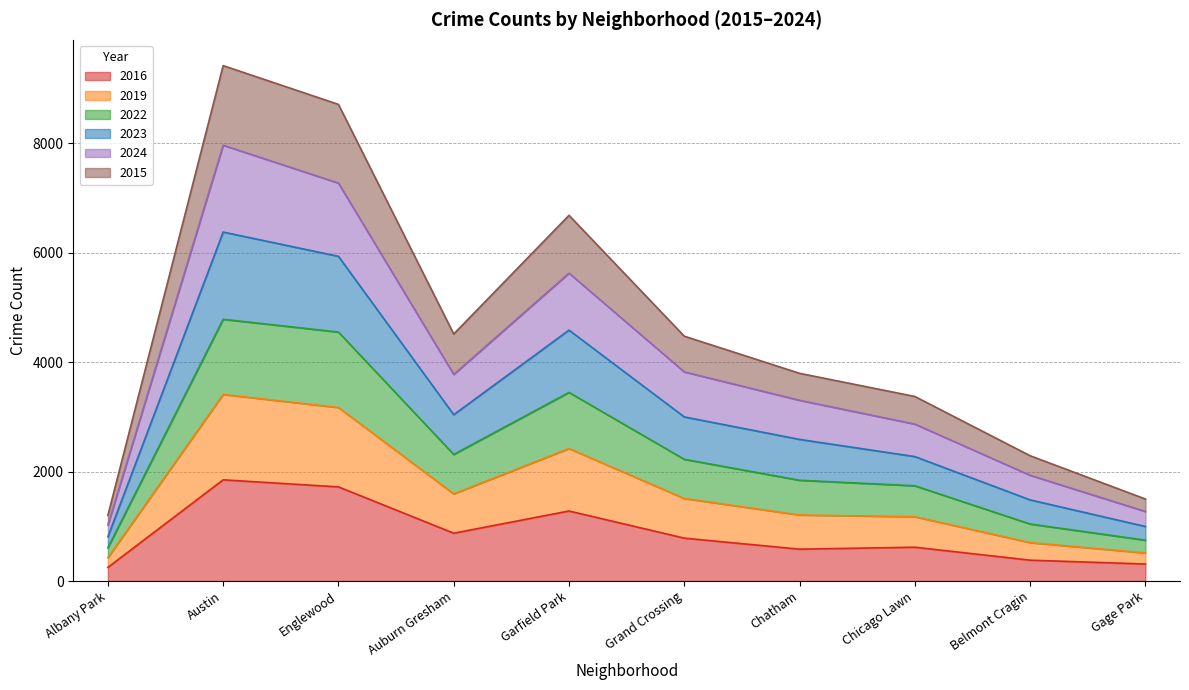

How many interior local peaks does the 2019 series have?

2